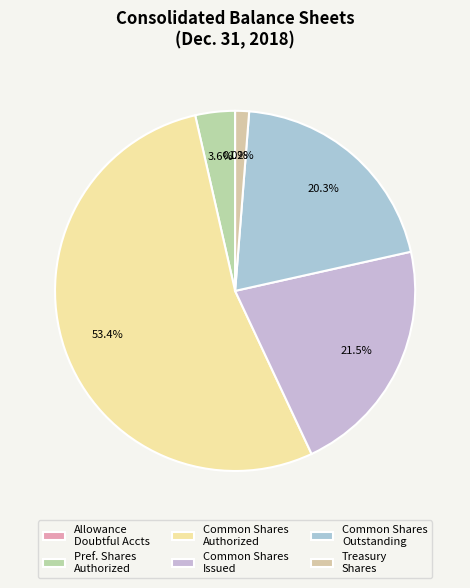

Rank the categories by value from highest to lowest.

Common stock shares authorized, Common stock shares issued, Common stock shares outstanding, Preferred stock shares authorized, Treasury stock shares, Allowance for Doubtful Accounts